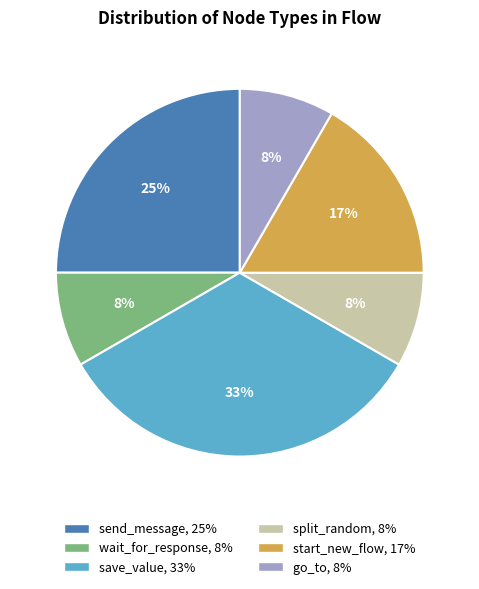

Between send_message and save_value, which is larger?

save_value